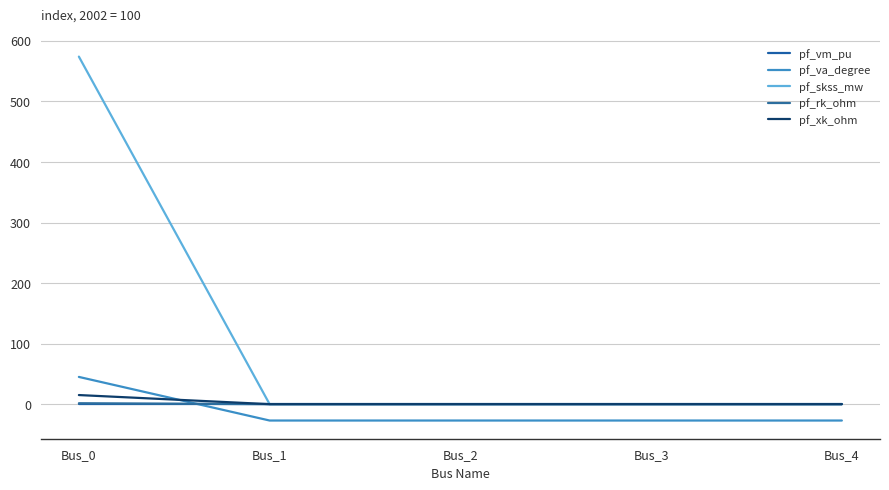

Is this an area chart (filled region under the line)?

No